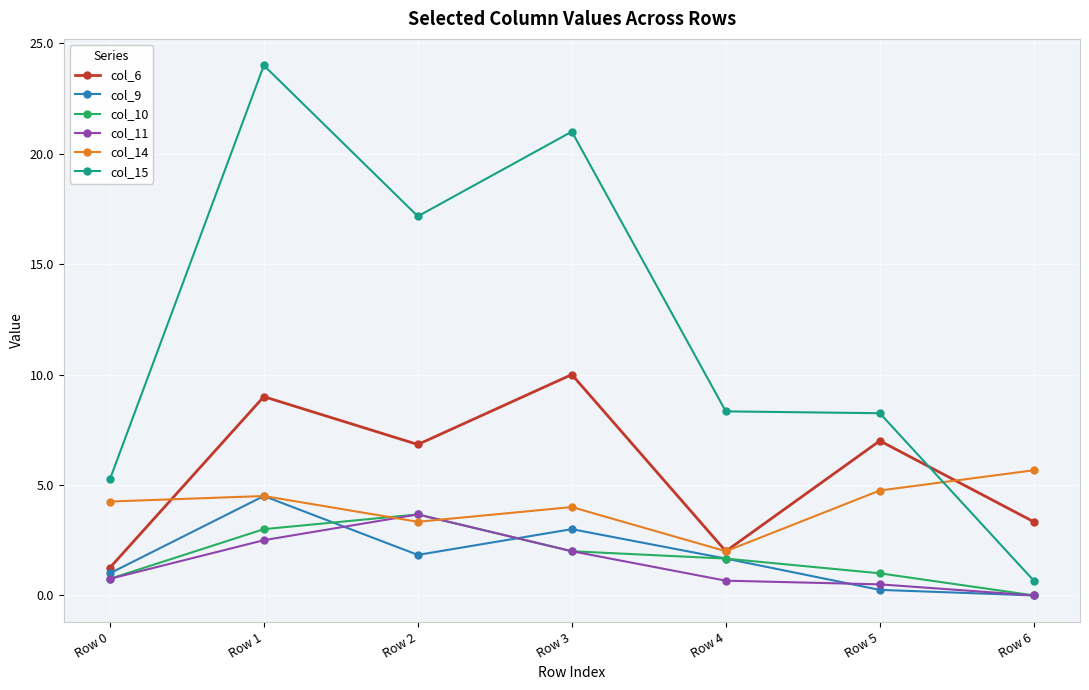

At which category does col_14 reach its first local peak?

Row 1